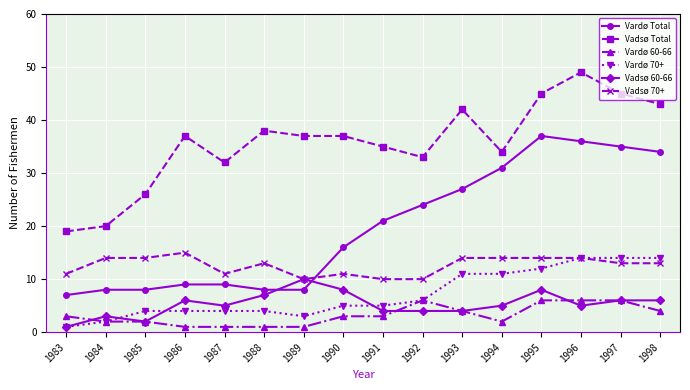

What is the total value across all series at 1998?

114